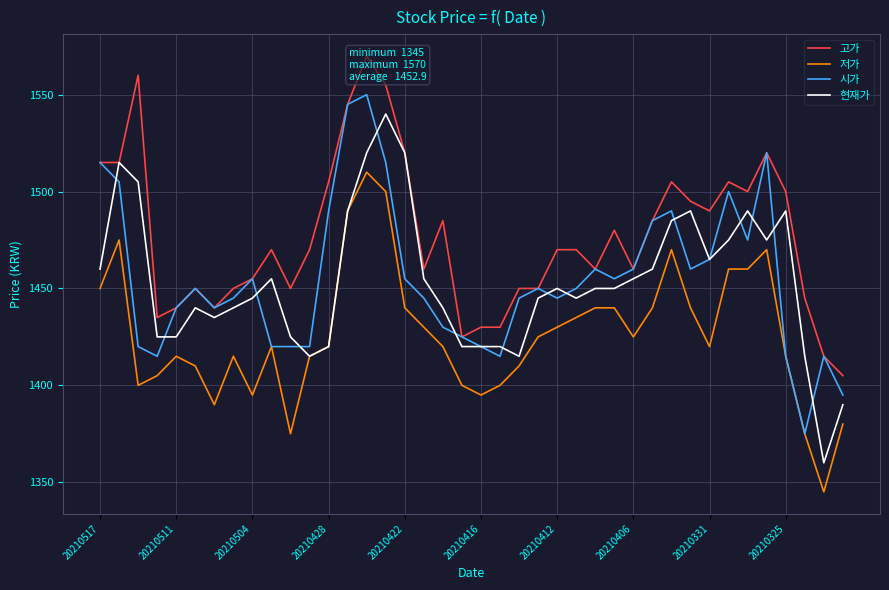

Count the number of data series in this chart.

4